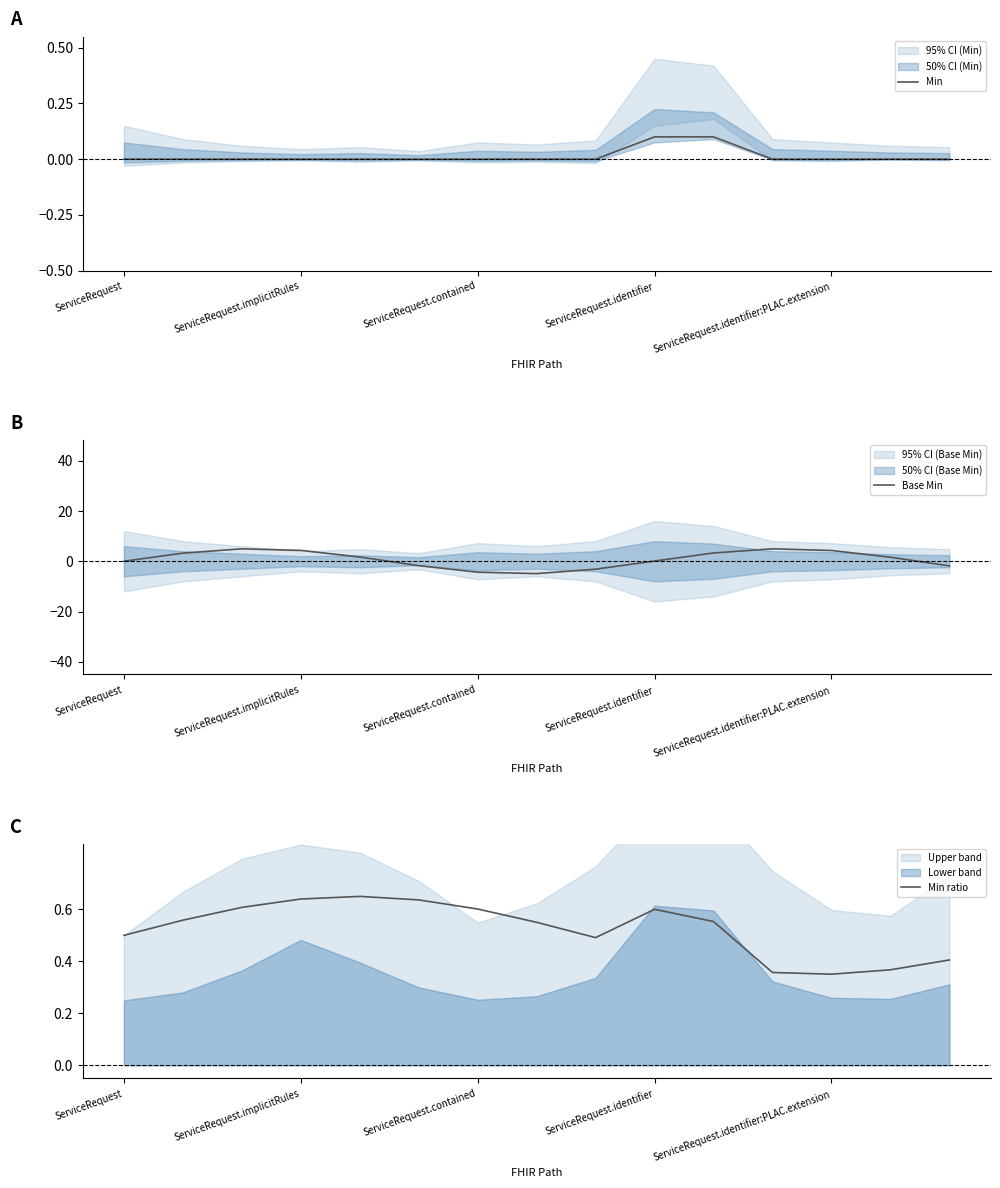

In Min ratio, how many points are lower than both neighbors (excluding endpoints)?

2